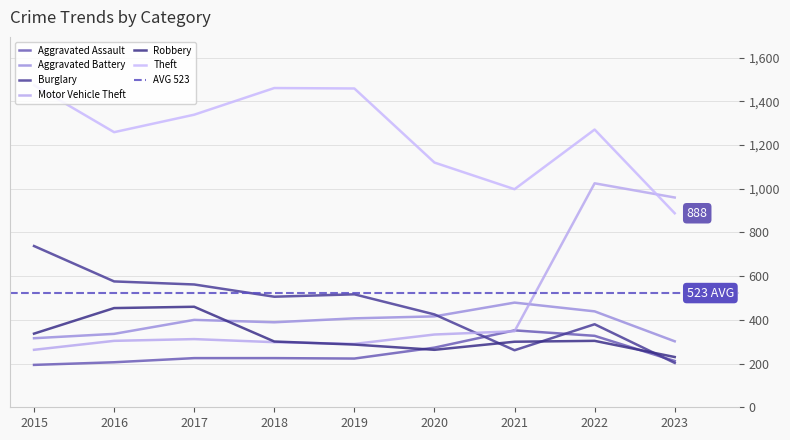

Which series has the largest total across all categories?

Theft